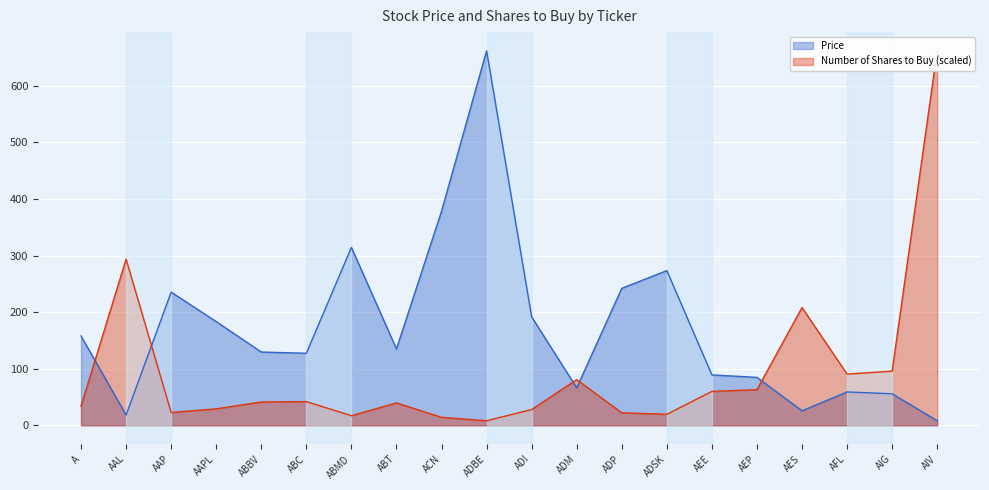

What is the sum of all Price values?

3435.4